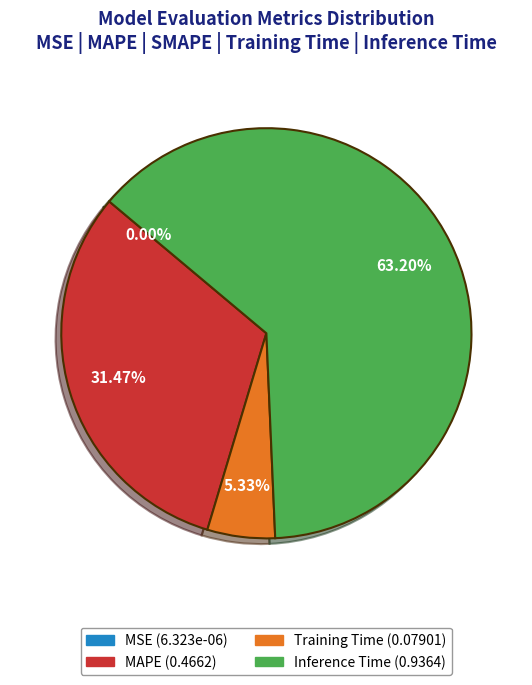

Does any single category account for the majority?

Yes